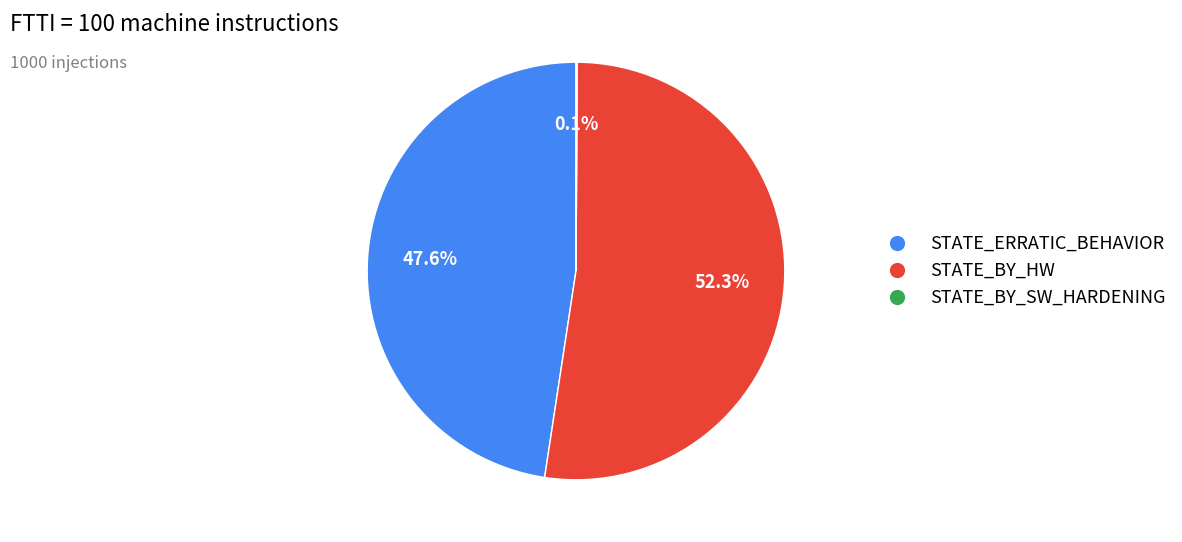

Is there a majority slice in this chart?

Yes